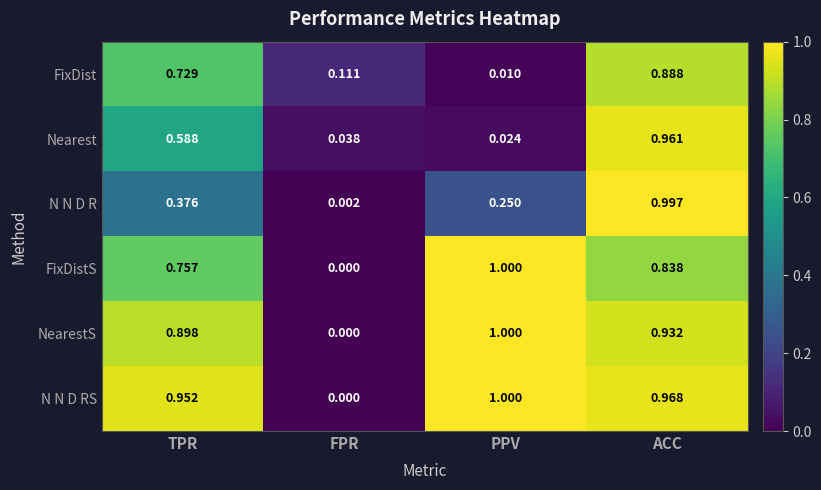

At which label is N N D R closest to 0?

FPR